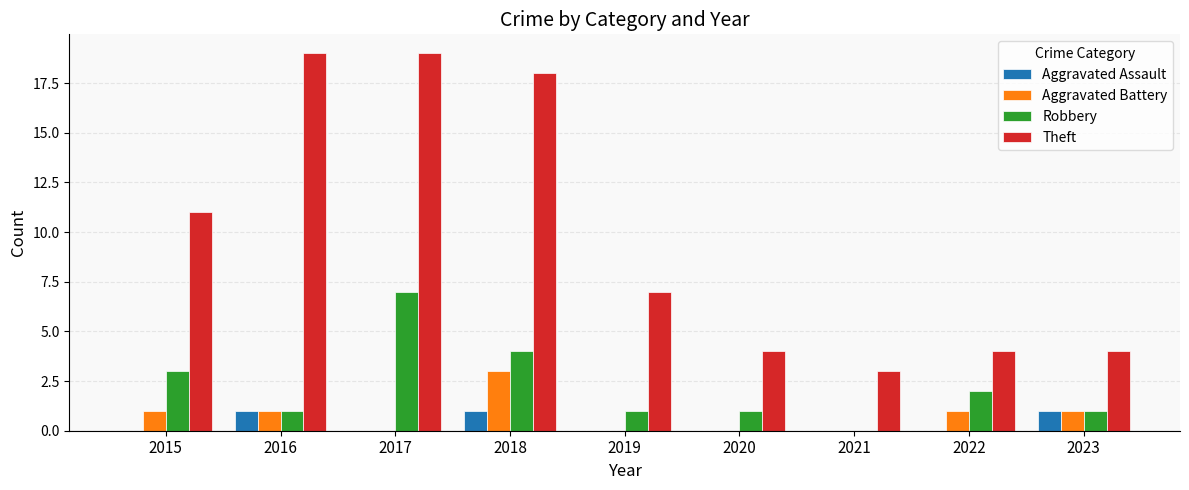

Is the value of Robbery at 2019 greater than the value of Theft at 2016?

No